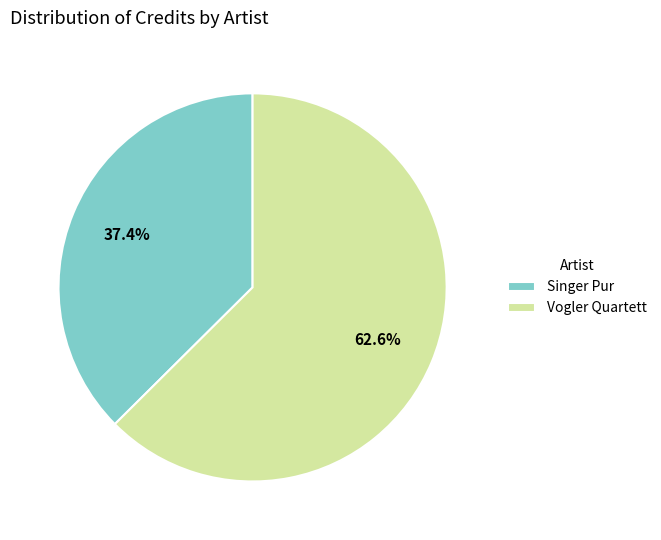

How many slices are in this pie chart?

2